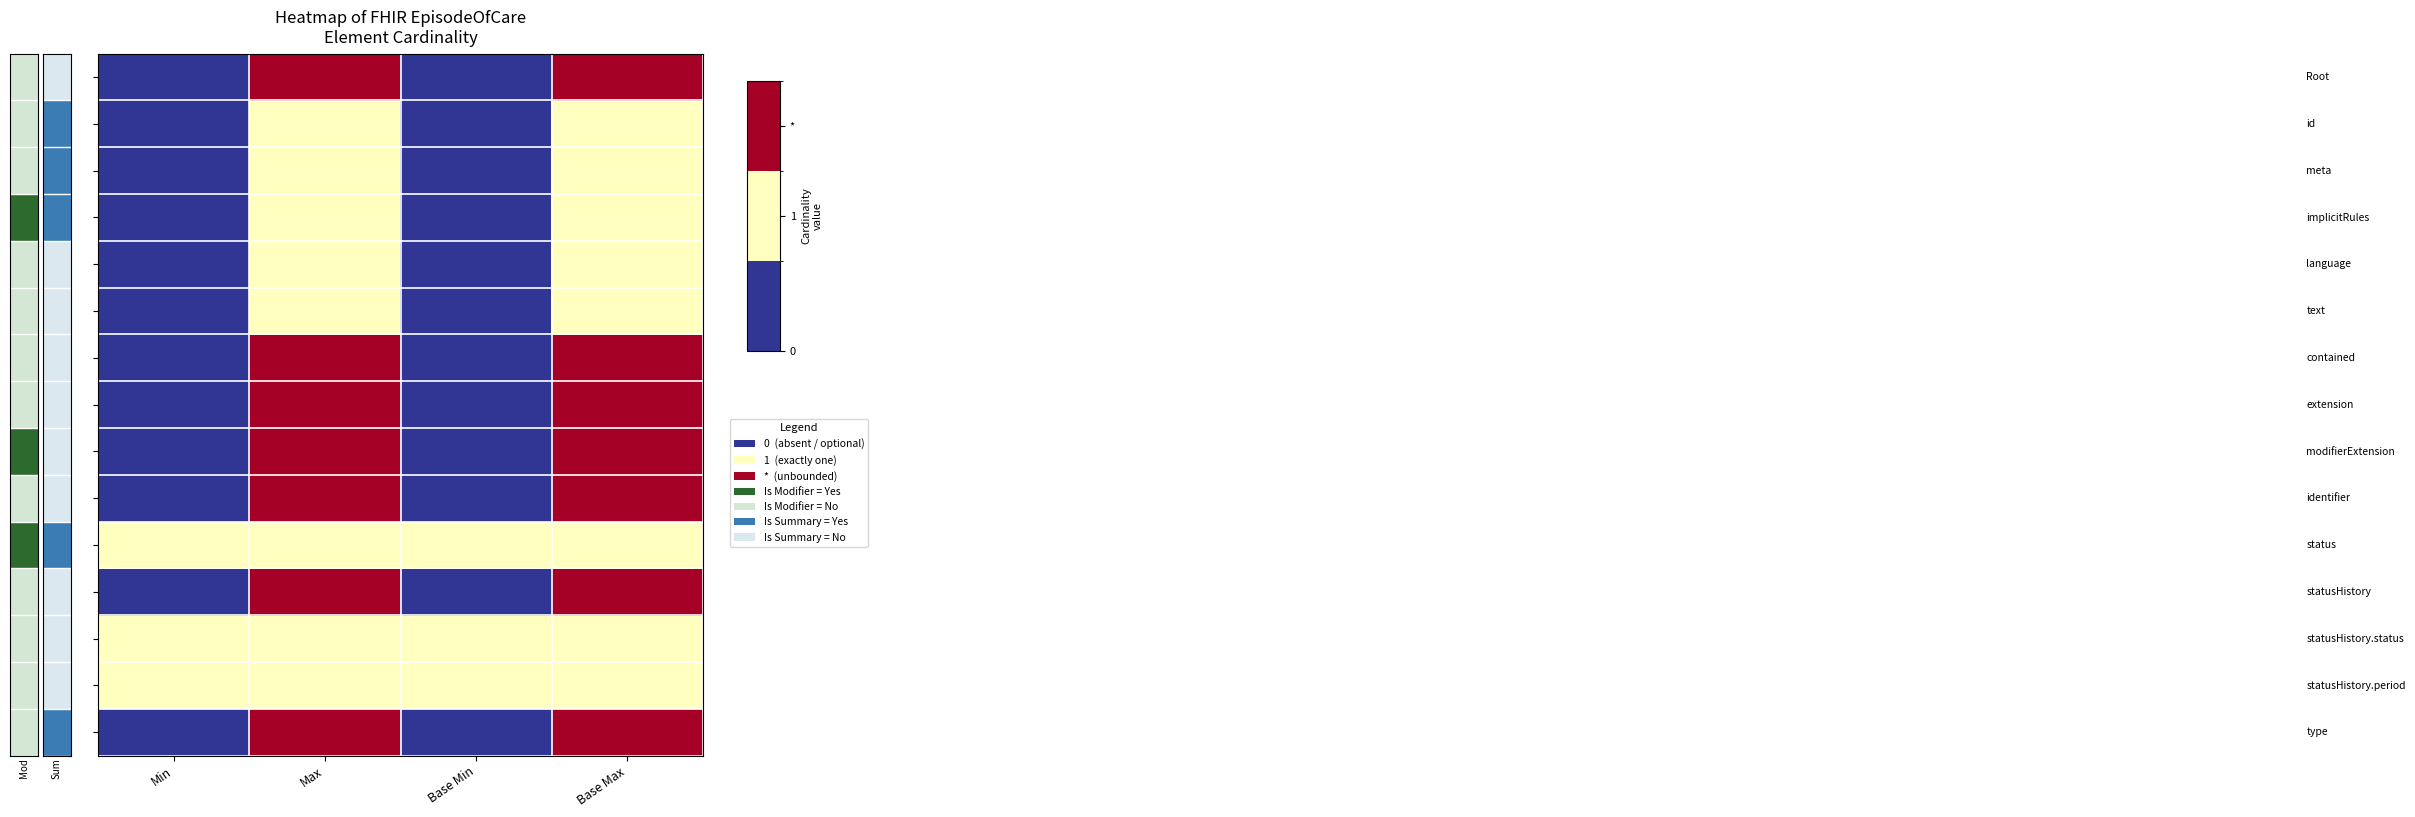

What is the difference between the highest and lowest values at Min?

1